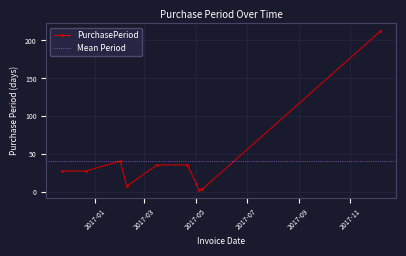

How many interior local valleys (lower than both neighbors) does the data have?

2